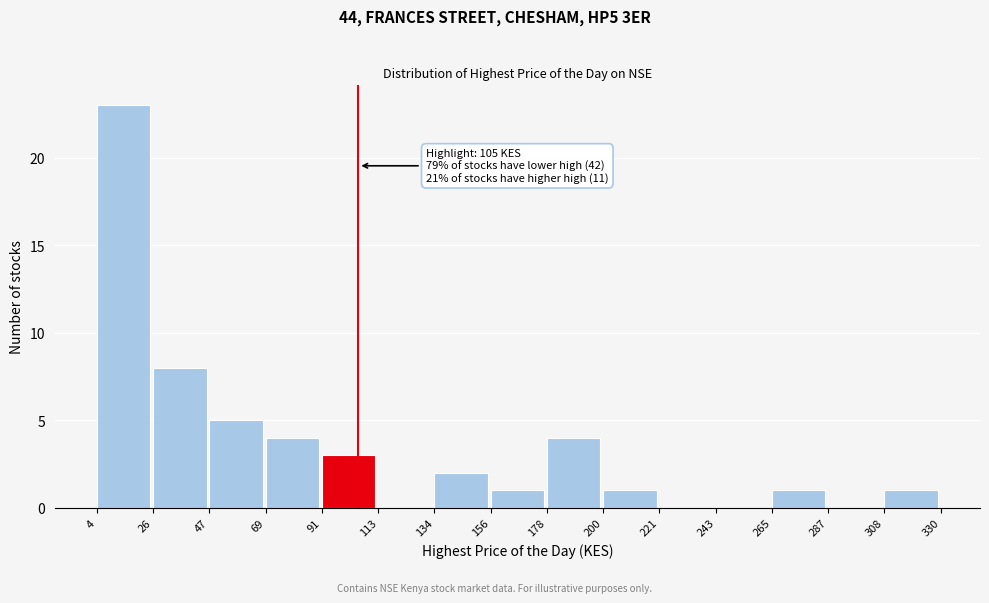

Over which range of the x-axis is the bar tallest?

4 to 26